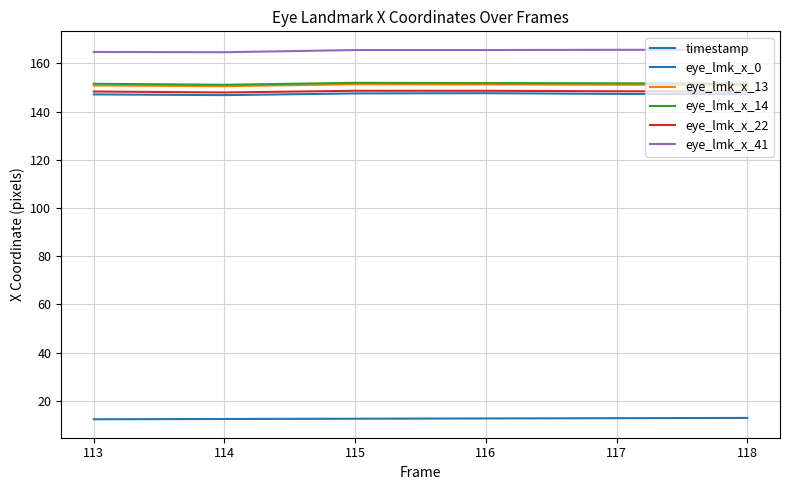

True or false: eye_lmk_x_22 has a value of 44.4 at 113.

False